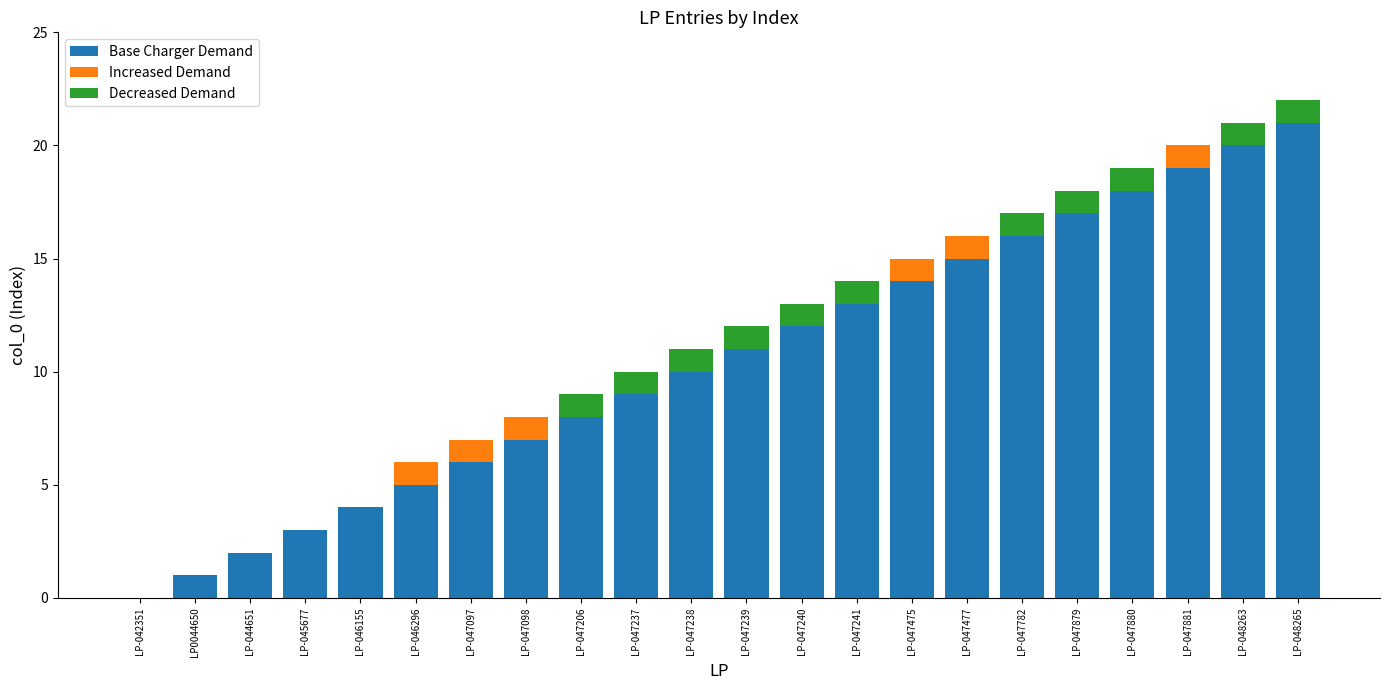

What is the total value across all series at LP-047239?

12